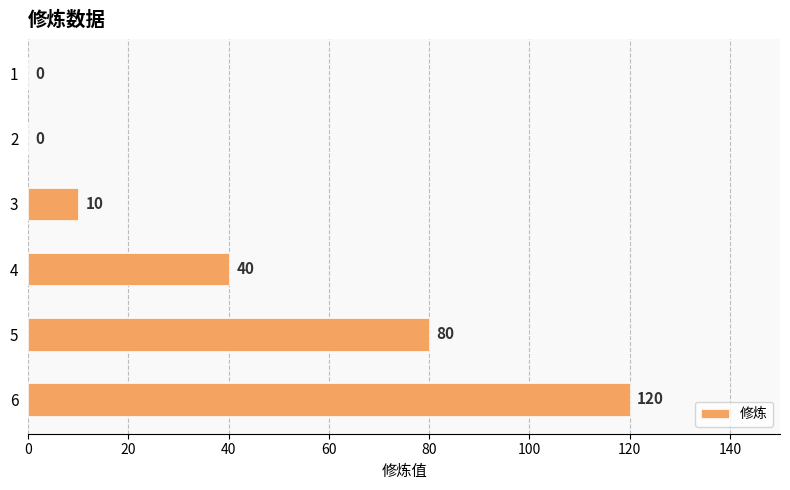

What is the sum of all values?

250